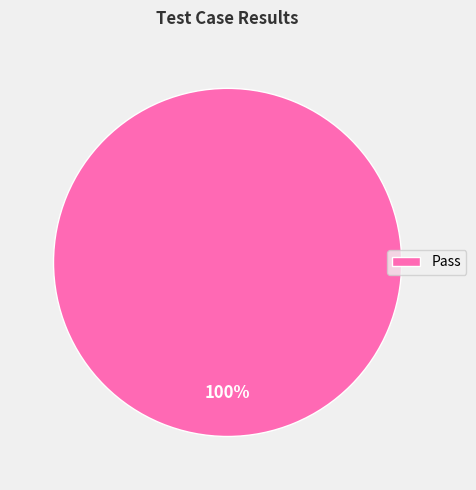

How many segments does this pie chart have?

1